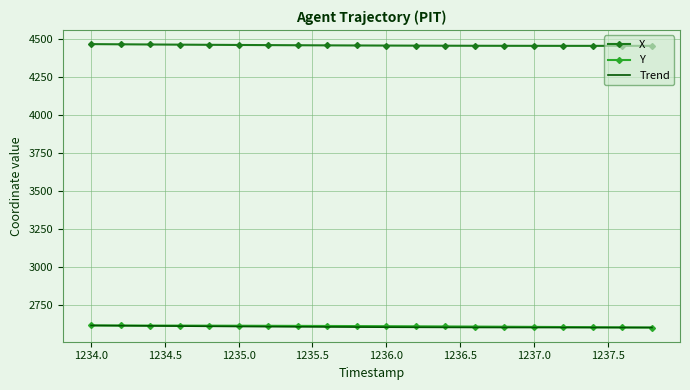

True or false: Y and X intersect in this chart.

False